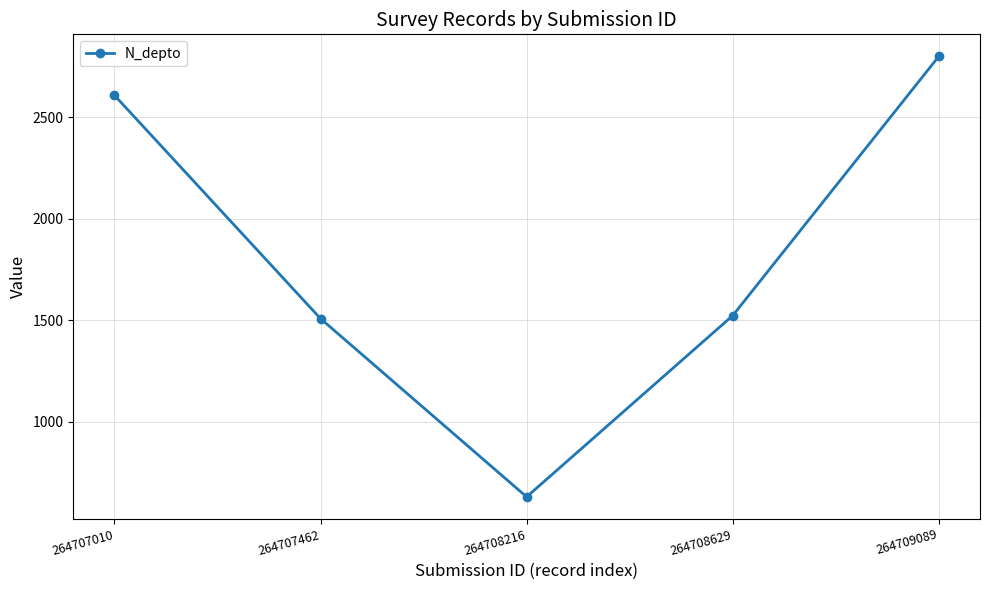

What is the sum of the values at 264709089 and 264708216?

3430